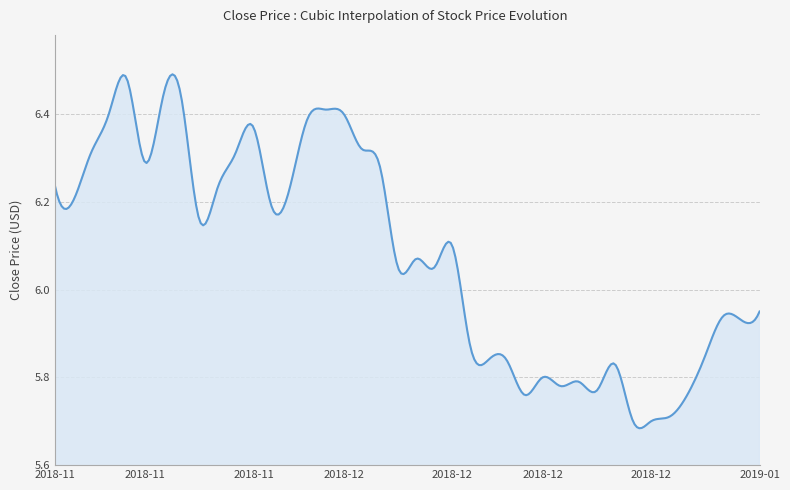

List the labels in order of value, largest first.

2018-11-19, 2018-11-21, 2018-11-22, 2018-12-04, 2018-11-16, 2018-12-05, 2018-12-03, 2018-11-28, 2018-12-06, 2018-11-15, 2018-11-27, 2018-11-20, 2018-12-07, 2018-11-13, 2018-11-26, 2018-11-30, 2018-11-14, 2018-11-29, 2018-11-23, 2018-12-13, 2018-12-11, 2018-12-10, 2018-12-12, 2019-01-09, 2019-01-07, 2019-01-08, 2018-12-14, 2019-01-04, 2018-12-17, 2018-12-18, 2018-12-26, 2018-12-20, 2018-12-24, 2018-12-21, 2018-12-25, 2018-12-19, 2019-01-03, 2019-01-02, 2018-12-27, 2018-12-28